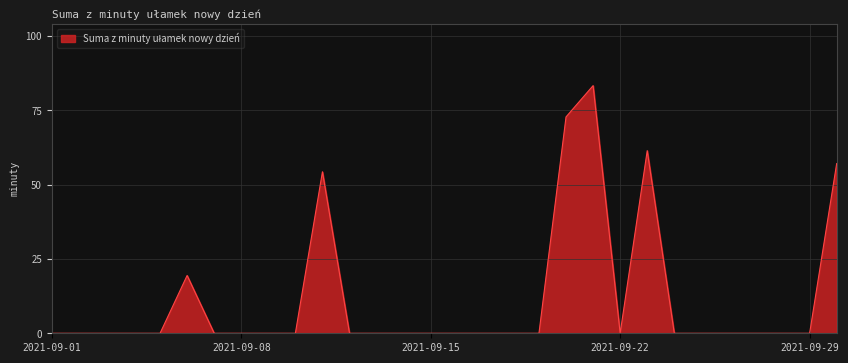

How many lines are shown in the chart?

1